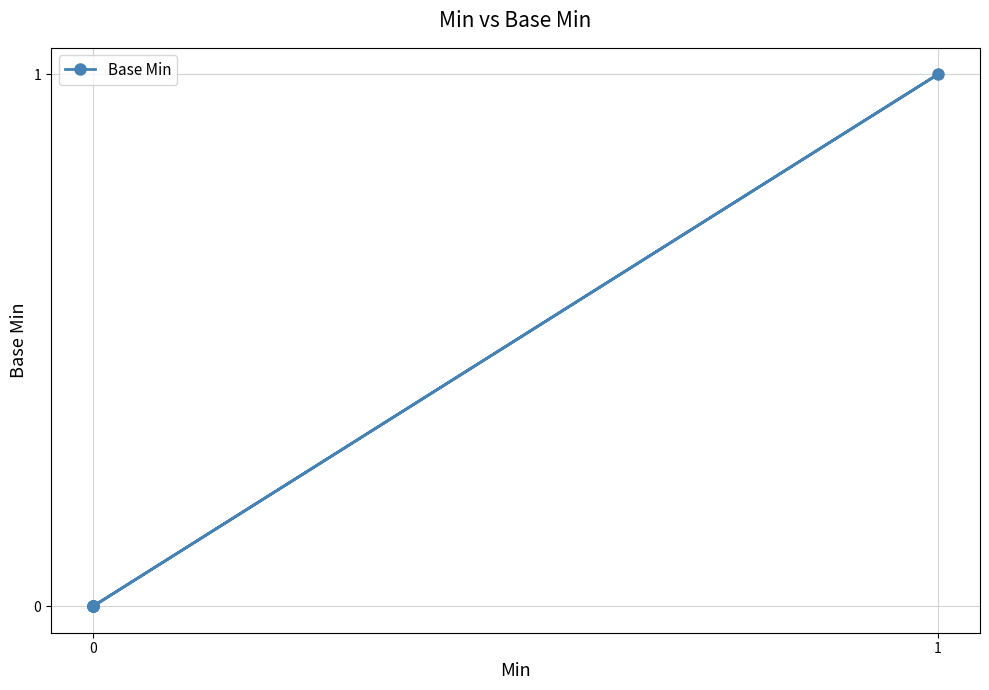

How many series are shown in this chart?

1